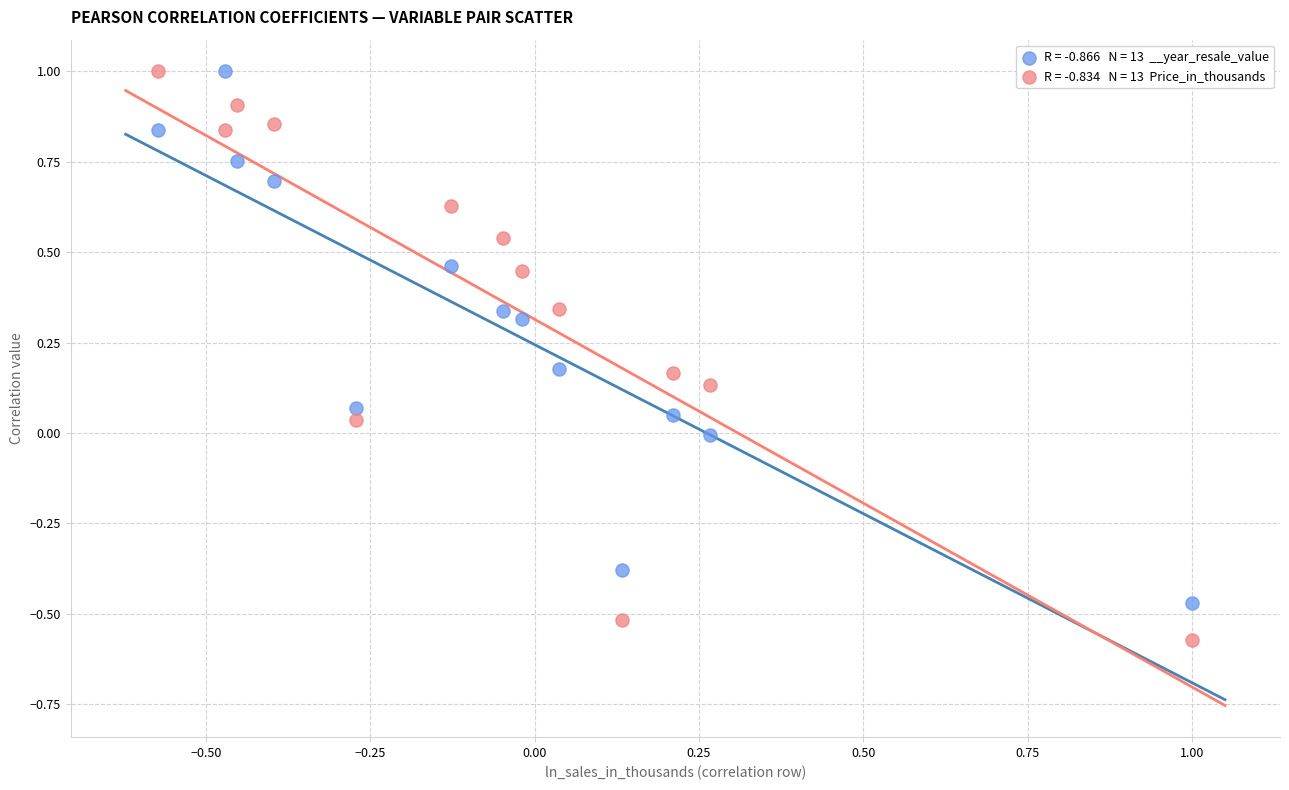

Across all data points, what is the range of Y values (max minus min)?

1.6